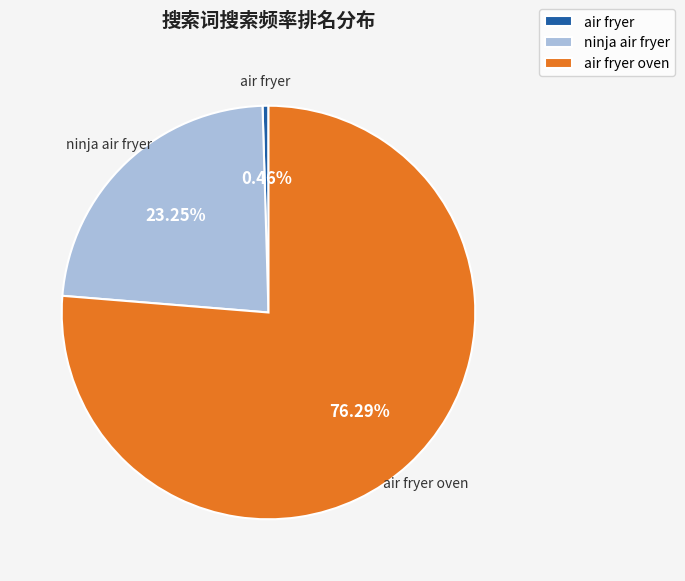

Which slice is the smallest?

air fryer